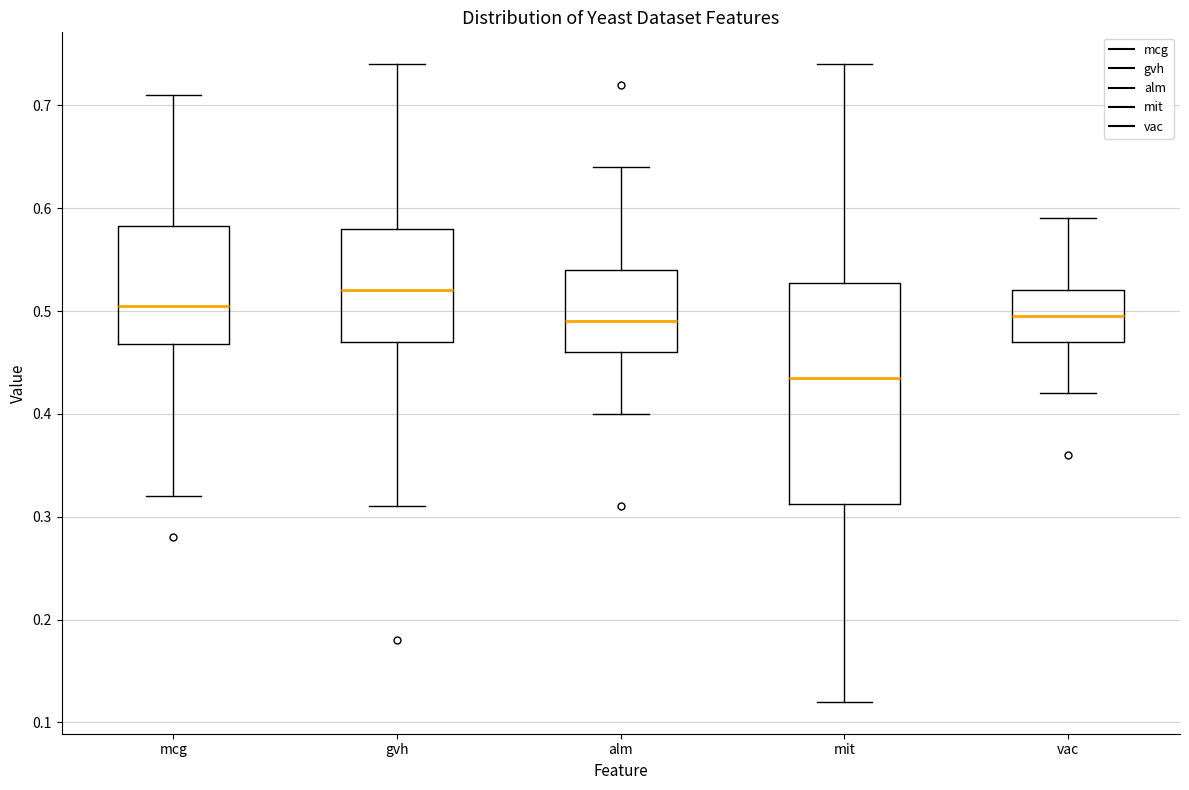

Comparing the boxes themselves (not the whiskers), which one is the tallest?

mit